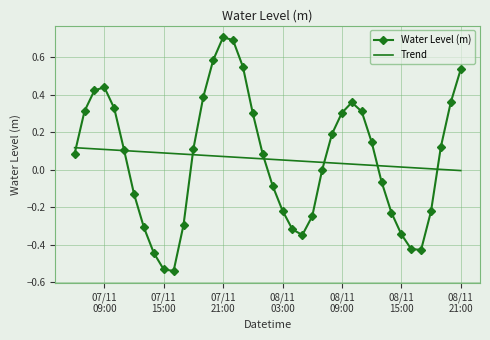

What is the highest value of the Water Level (m) series?

0.7